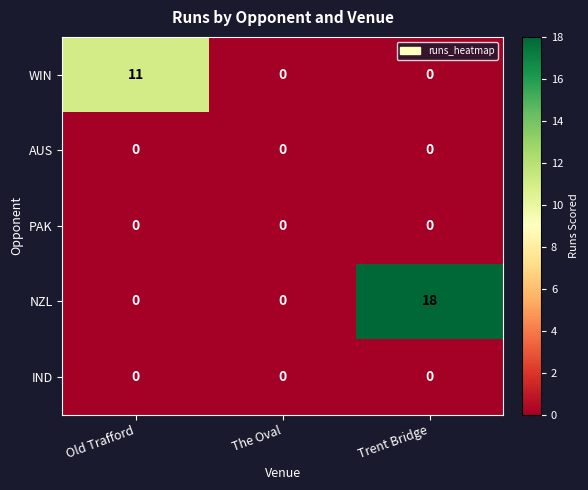

What is the sum of all WIN values?

11